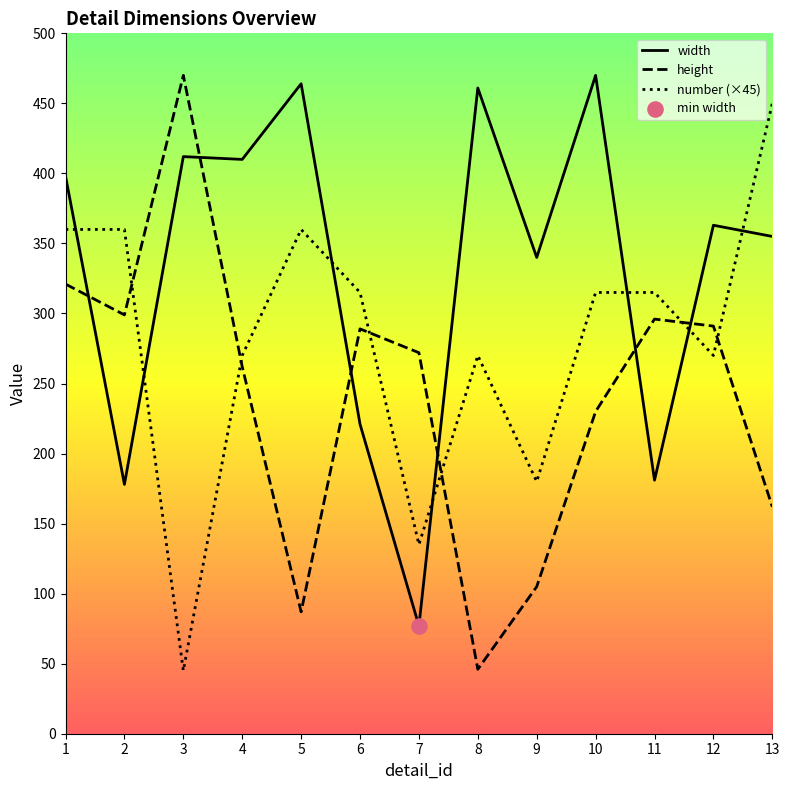

Which series has the largest Y range (max minus min)?

height